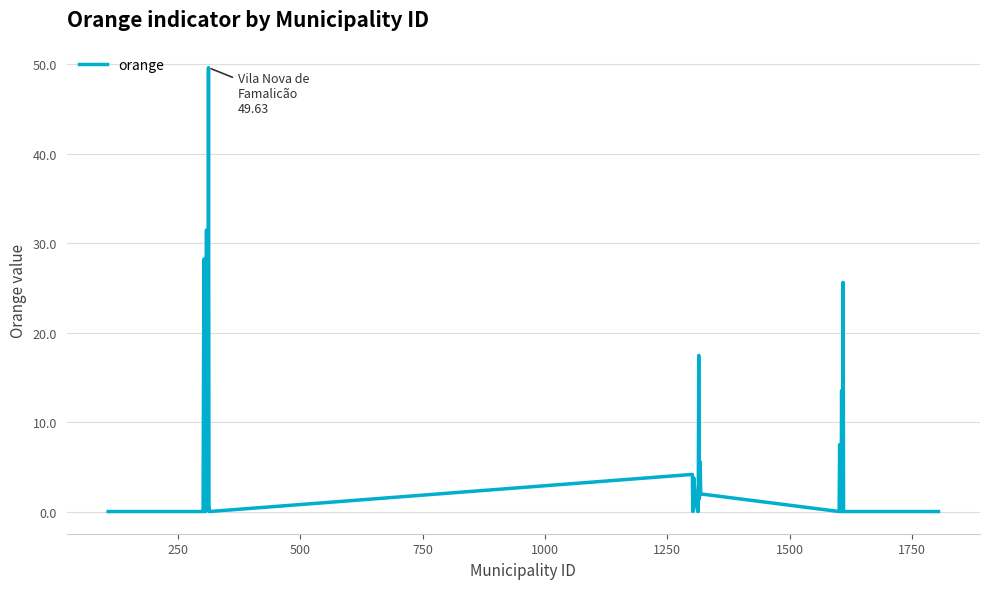

How many distinct data groups are displayed?

1